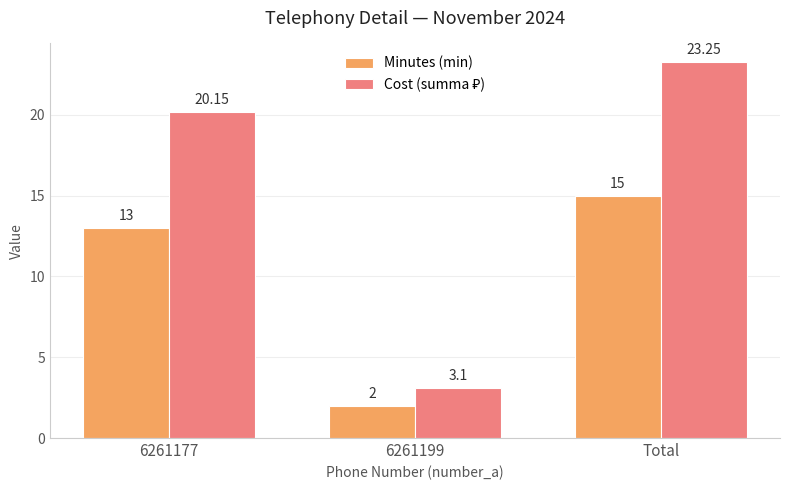

Rank the categories by Minutes (min) value from highest to lowest.

Total, 6261177, 6261199